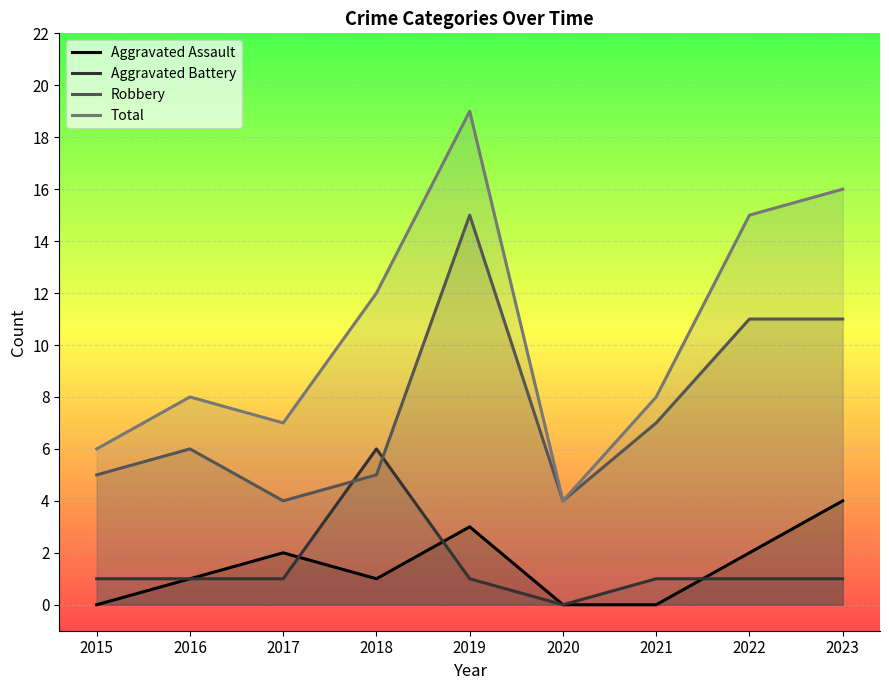

What is the difference between the maximum and minimum values in the Aggravated Battery series?

6